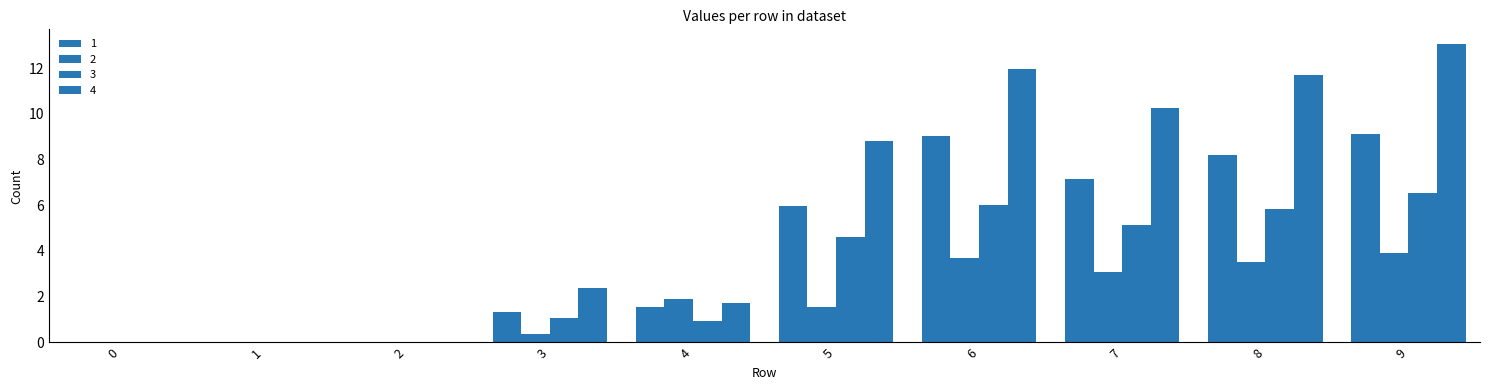

How many data points does each series have?

10